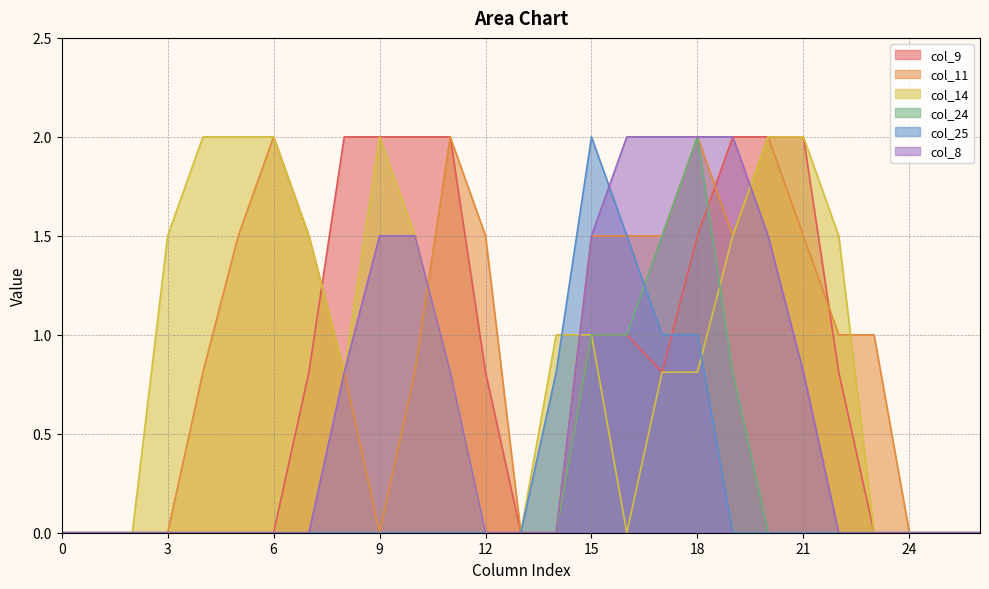

Does the chart display data point markers on the line(s)?

No